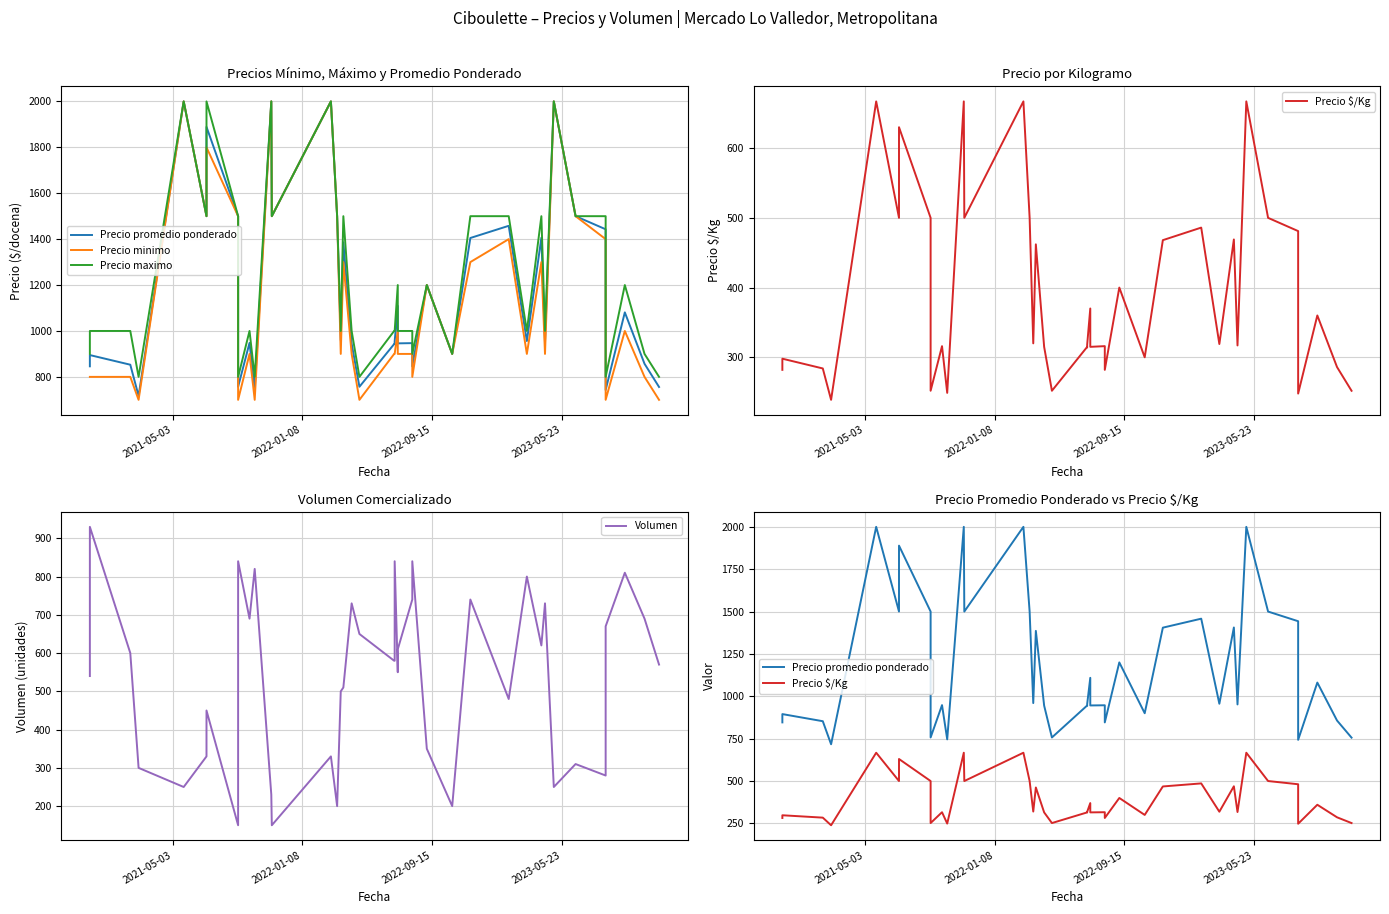

What is the maximum value shown in the chart?

2000